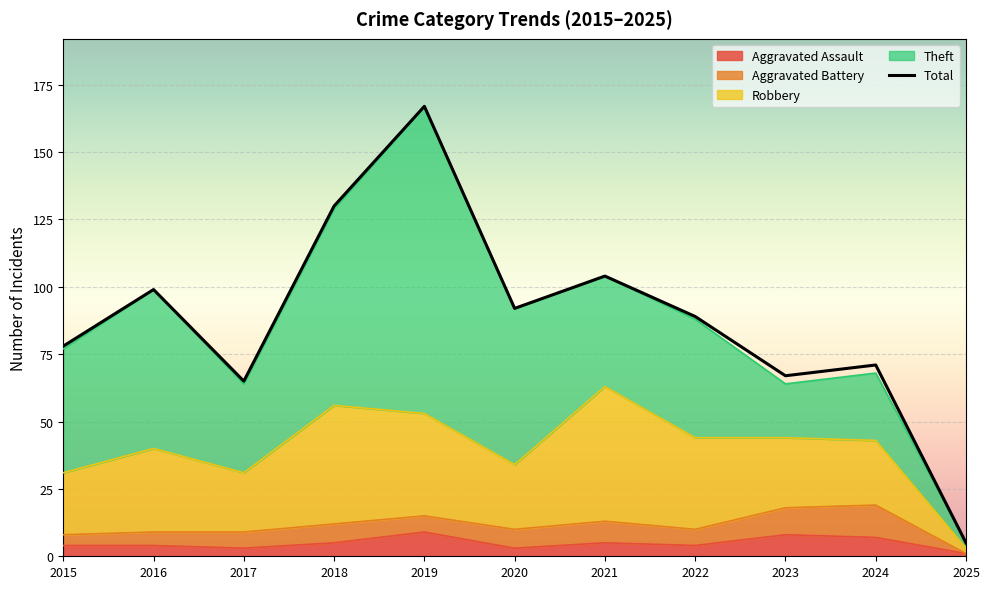

How many interior local peaks does the Robbery series have?

3